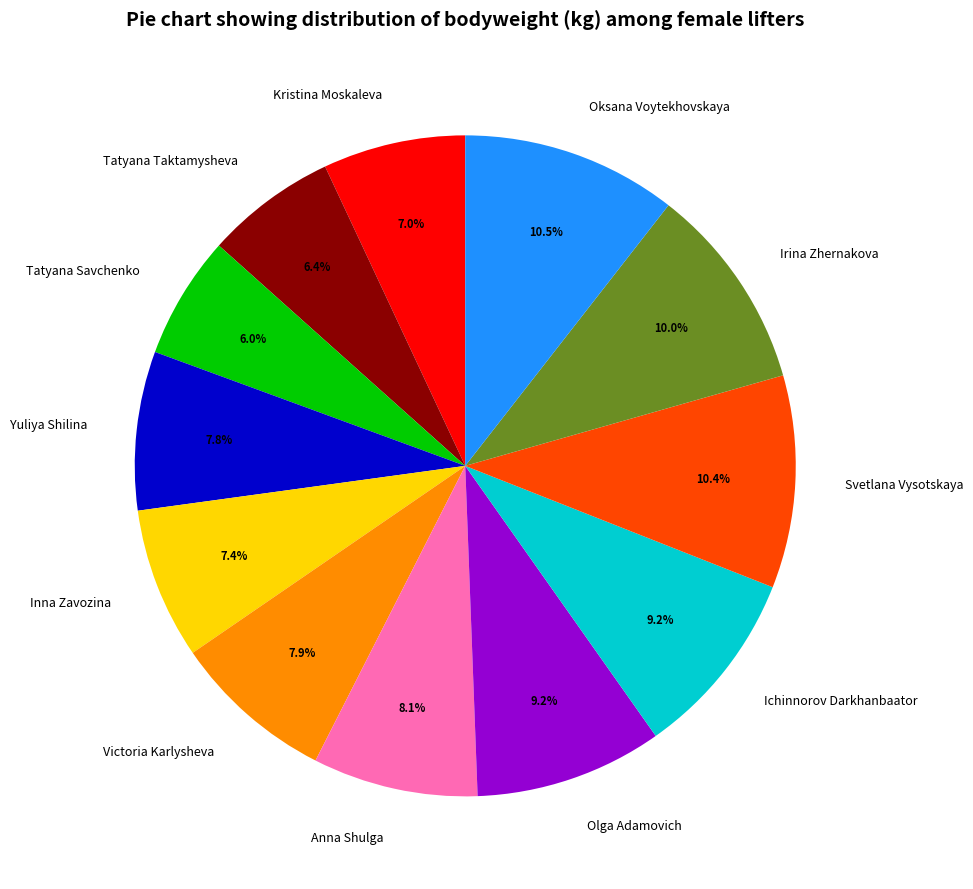

To the nearest percent, what is the combined percentage of Olga Adamovich and Tatyana Savchenko?

15%